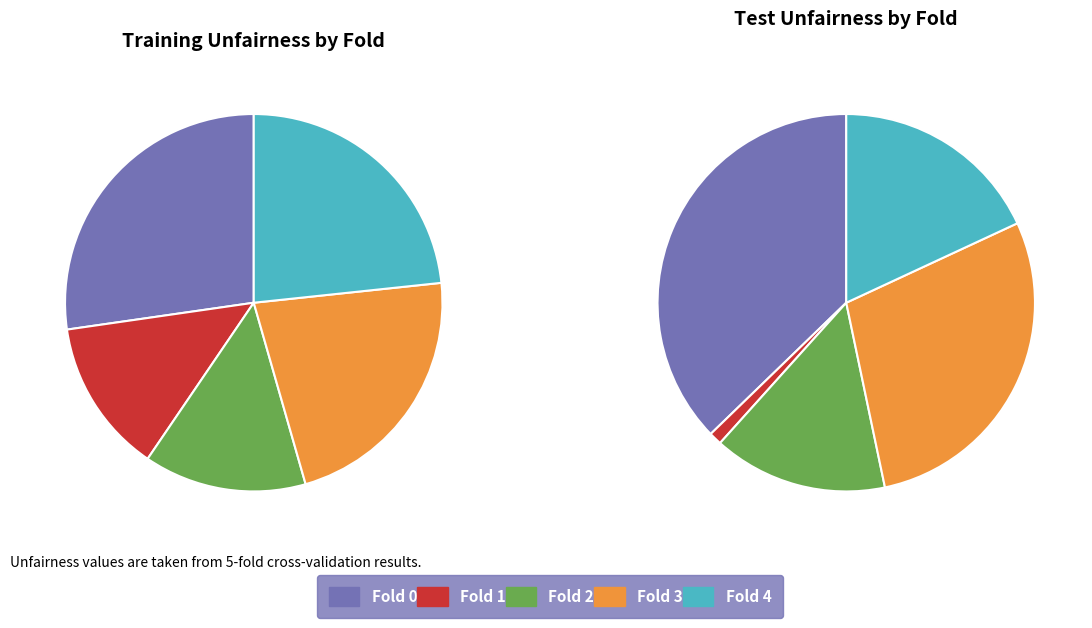

The Fold 2 slice represents 28% of the pie. True or false?

False